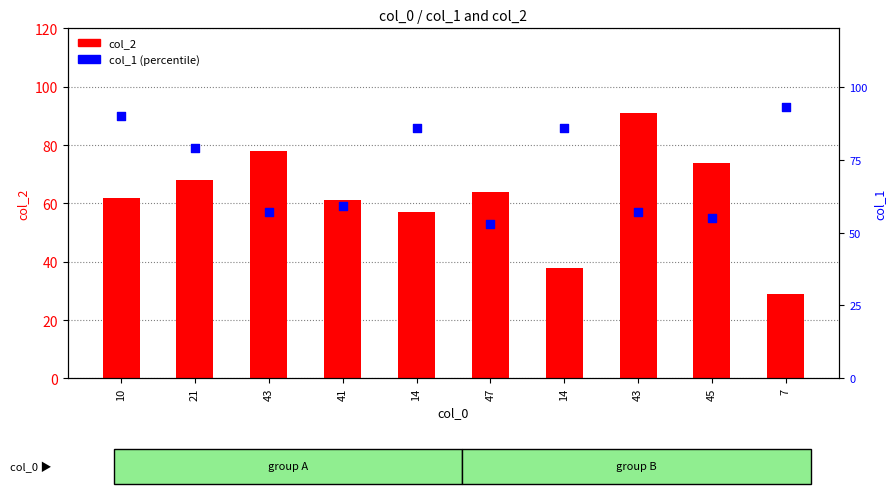

What is the total value across all series at 14?

143